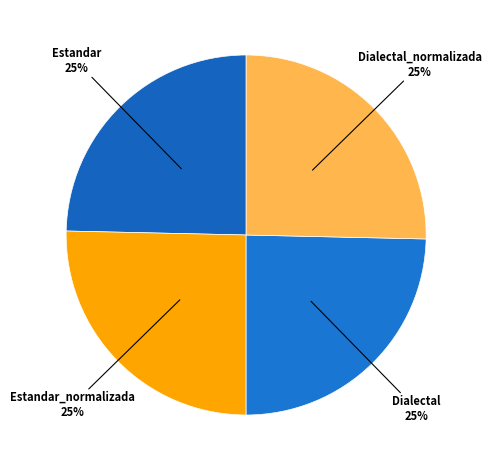

How many slices are in this pie chart?

4